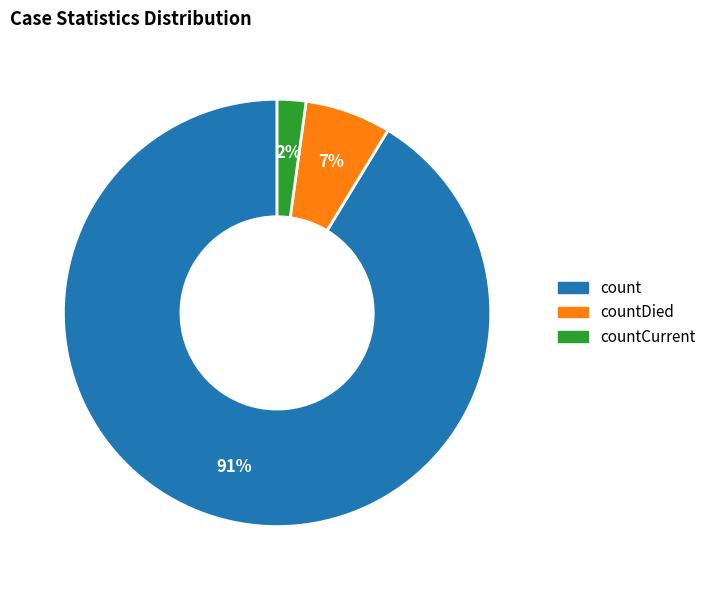

To the nearest percent, what is the average slice percentage?

33%